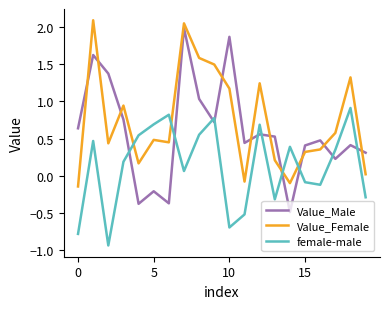

True or false: Value_Female and female-male cross at least once.

True